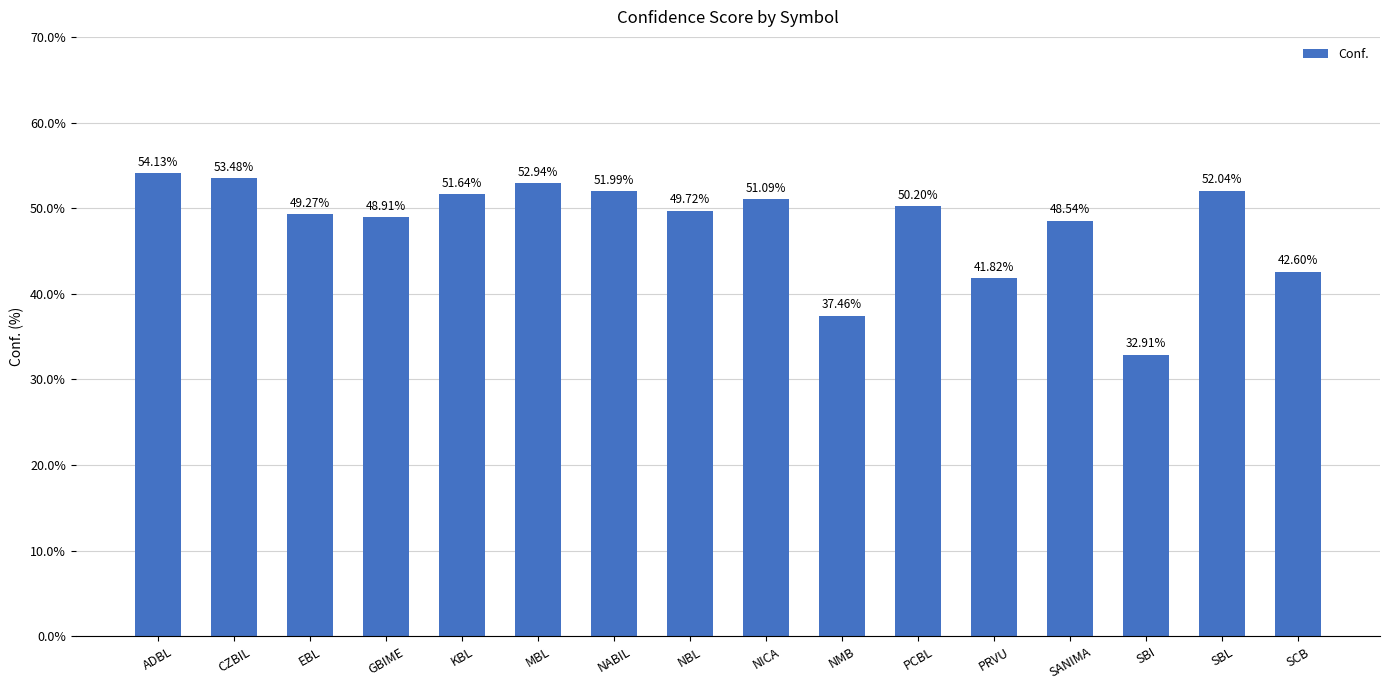

What is the average value?

48.0